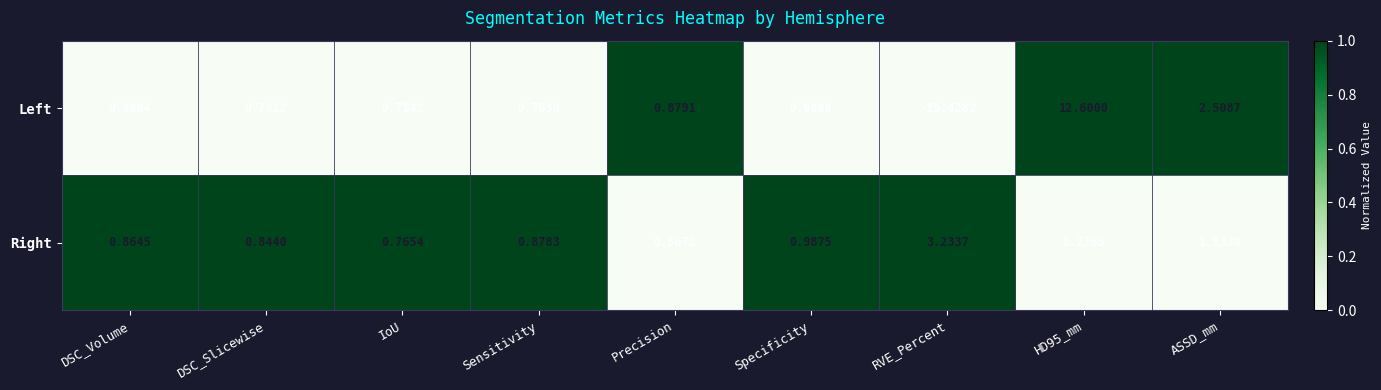

Is the value of Right at IoU greater than the value of Left at Precision?

No